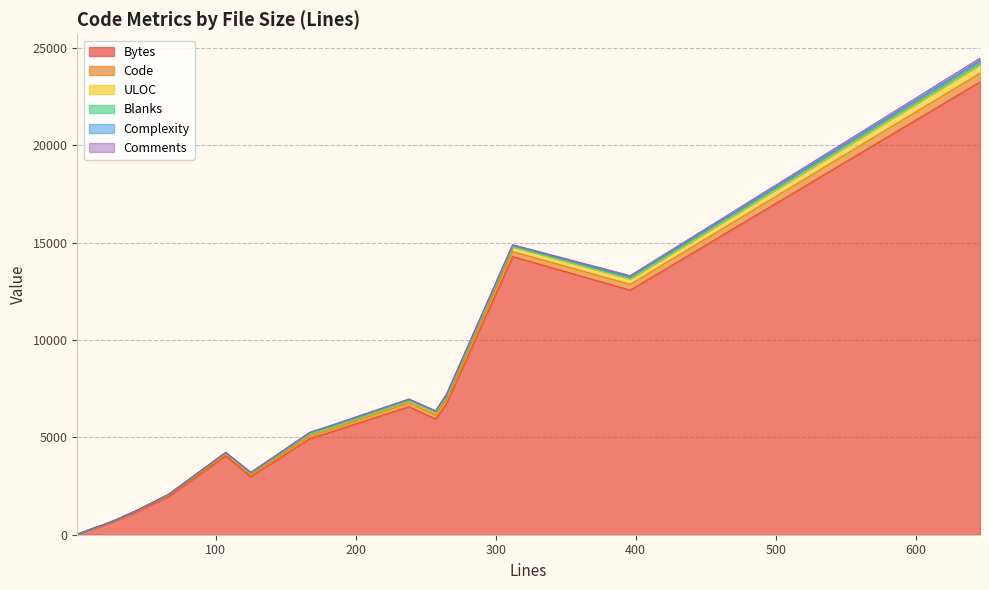

Reading left to right, list all the values displayed in this chart.

Bytes: 181=5251	312=14282	646=23251	28=703	28=703	16=385	43=1167	66=1955	15=361	15=361	15=378	1=24	107=4046	396=12562	264=6651	264=6602	238=6577	167=4941	257=5945	125=2980
Code: 181=124	312=258	646=447	28=28	28=28	16=16	43=43	66=66	15=15	15=15	15=15	1=1	107=84	396=294	264=209	264=185	238=191	167=127	257=212	125=84
ULOC: 181=104	312=246	646=431	28=20	28=20	16=17	43=25	66=44	15=16	15=16	15=16	1=2	107=77	396=274	264=155	264=154	238=107	167=119	257=119	125=87
Blanks: 181=32	312=25	646=78	28=0	28=0	16=0	43=0	66=0	15=0	15=0	15=0	1=0	107=8	396=49	264=33	264=29	238=27	167=22	257=30	125=14
Complexity: 181=52	312=53	646=141	28=0	28=0	16=0	43=0	66=0	15=0	15=0	15=0	1=0	107=2	396=72	264=63	264=82	238=48	167=30	257=43	125=19
Comments: 181=25	312=29	646=121	28=0	28=0	16=0	43=0	66=0	15=0	15=0	15=0	1=0	107=15	396=53	264=22	264=50	238=20	167=18	257=15	125=27